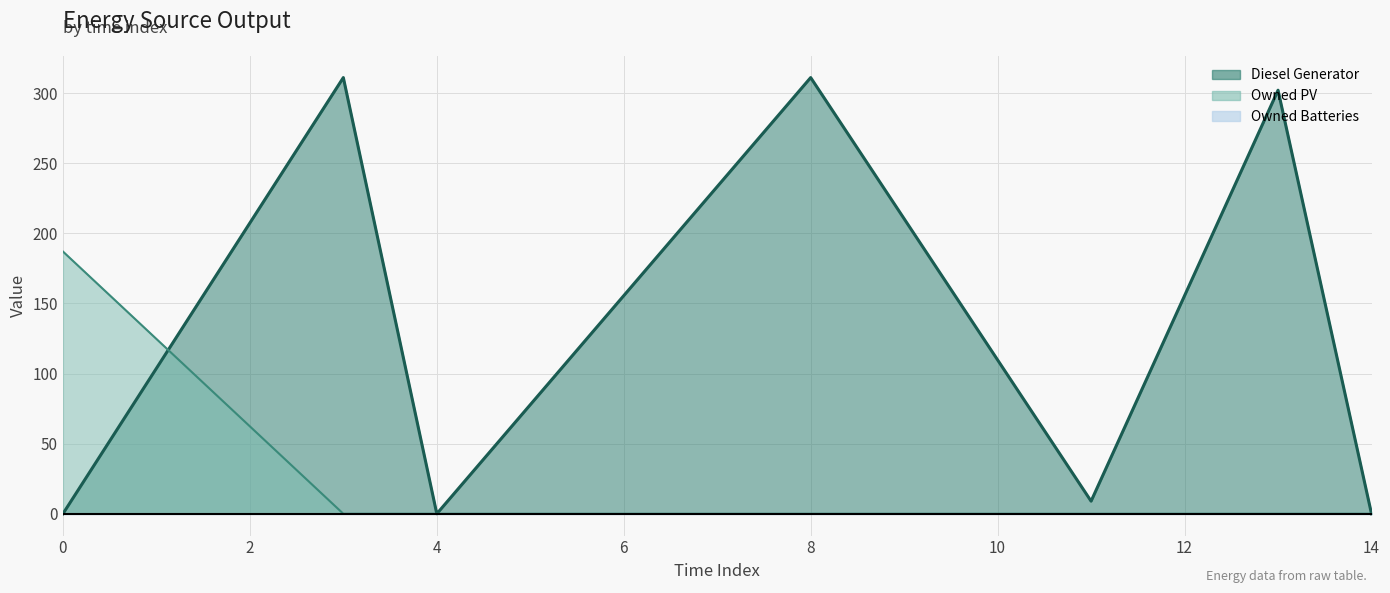

Where is the first local minimum for Diesel Generator?

4